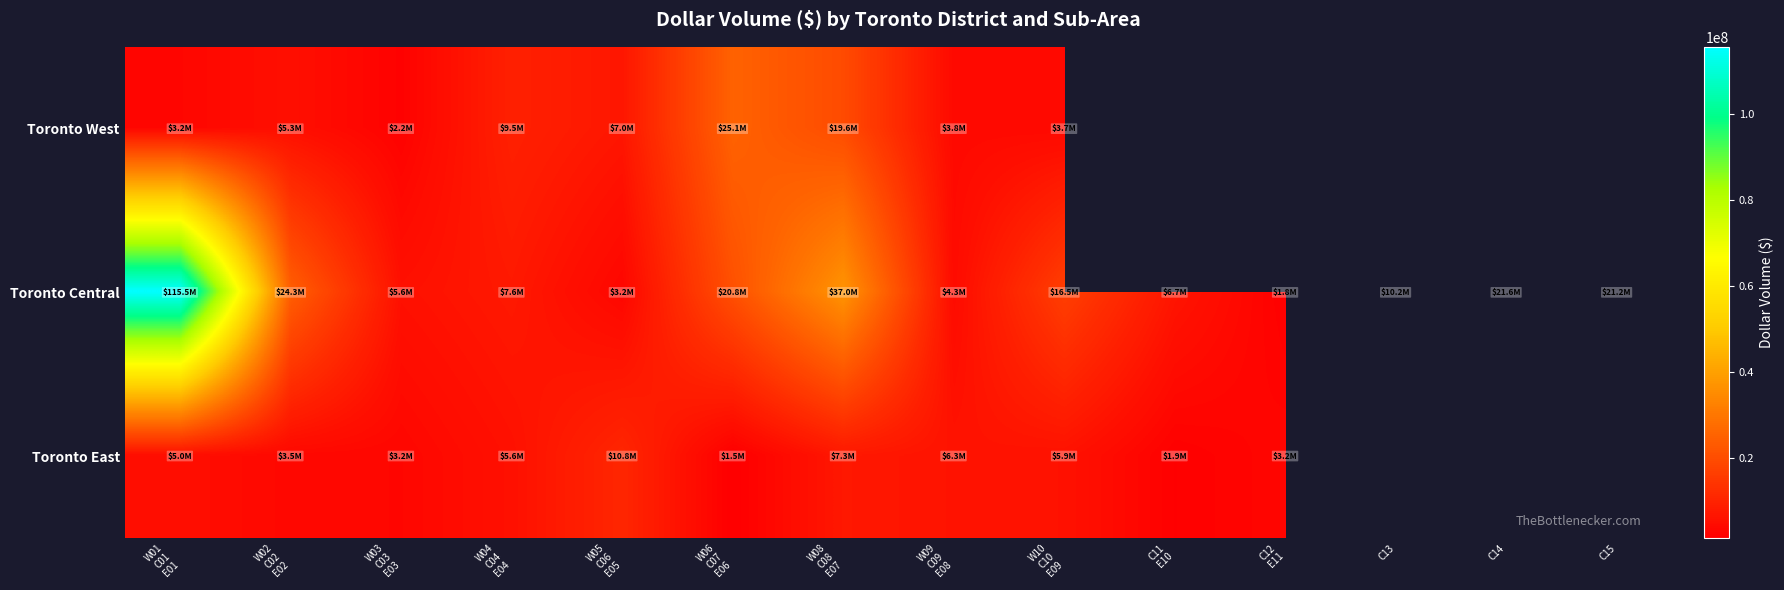

At which category is the sum across all series the highest?

W01
C01
E01